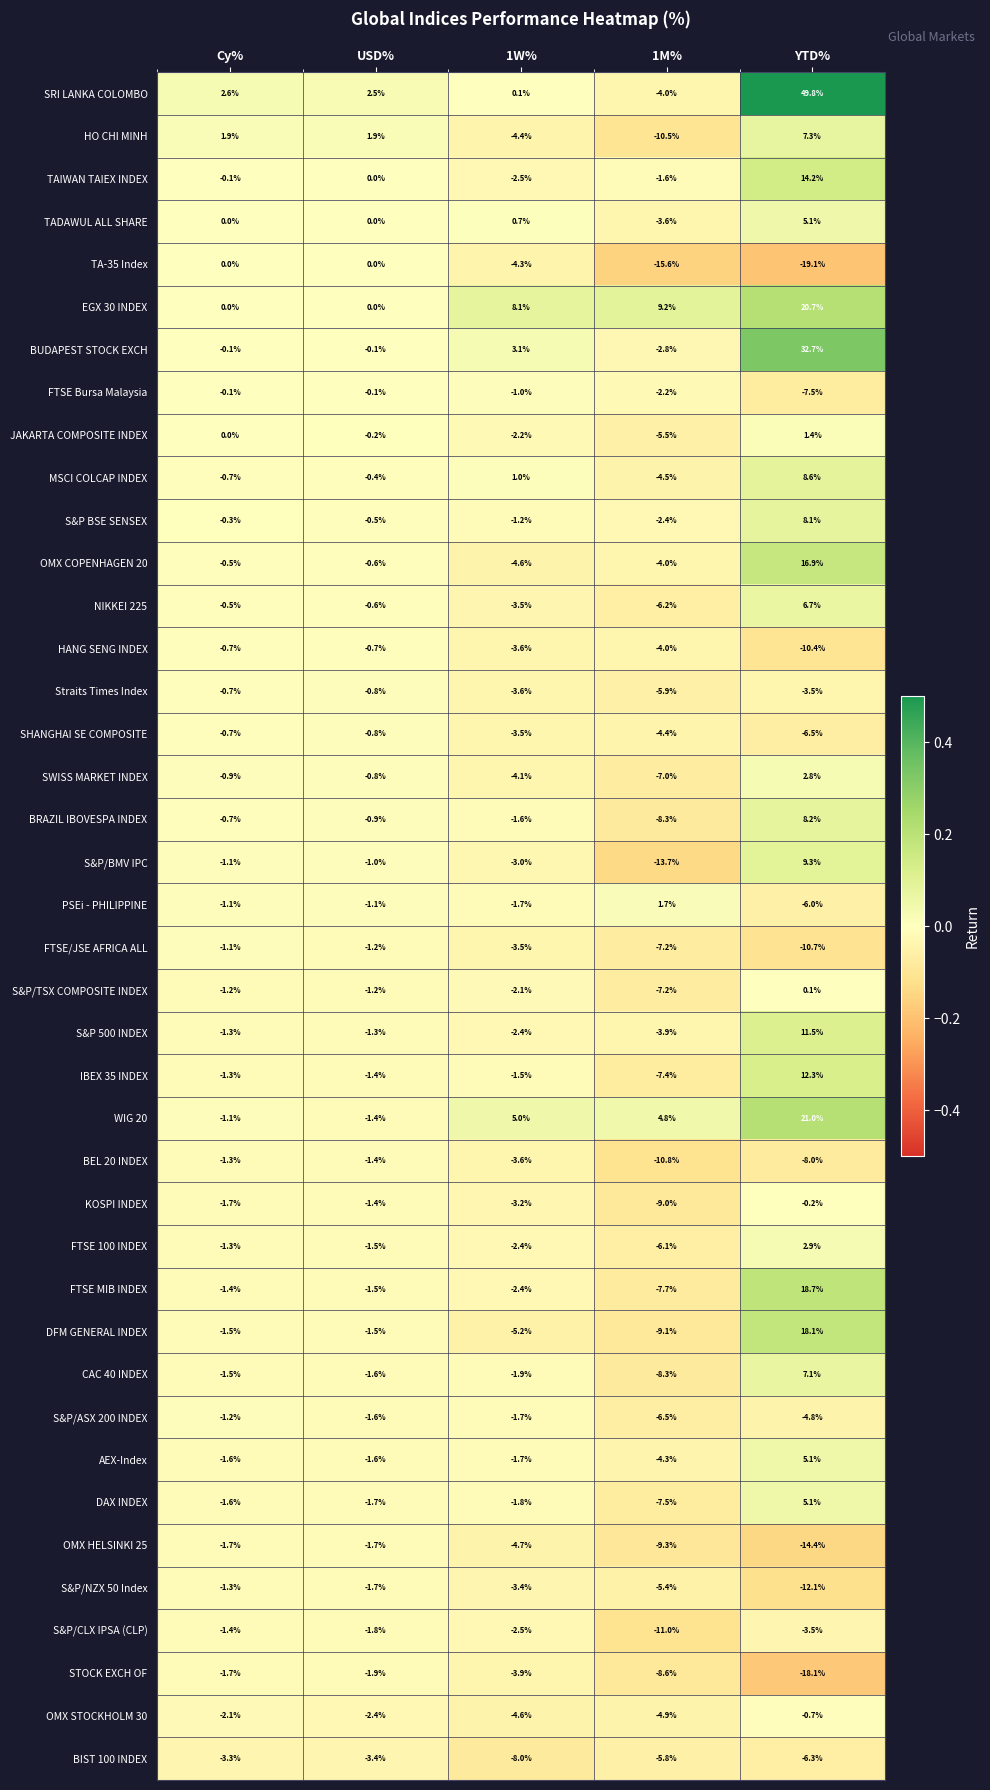

How many categories are shown in the chart?

5